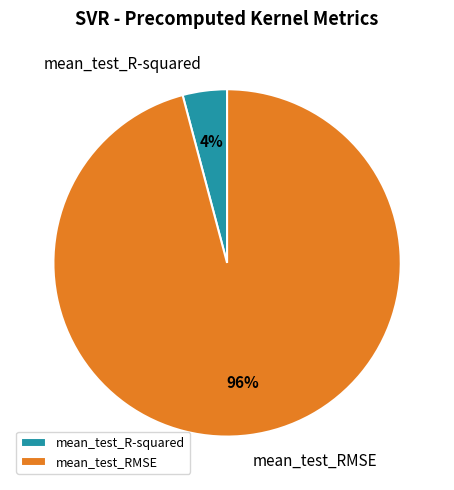

To the nearest percent, what percentage of the pie is mean_test_R-squared?

4%